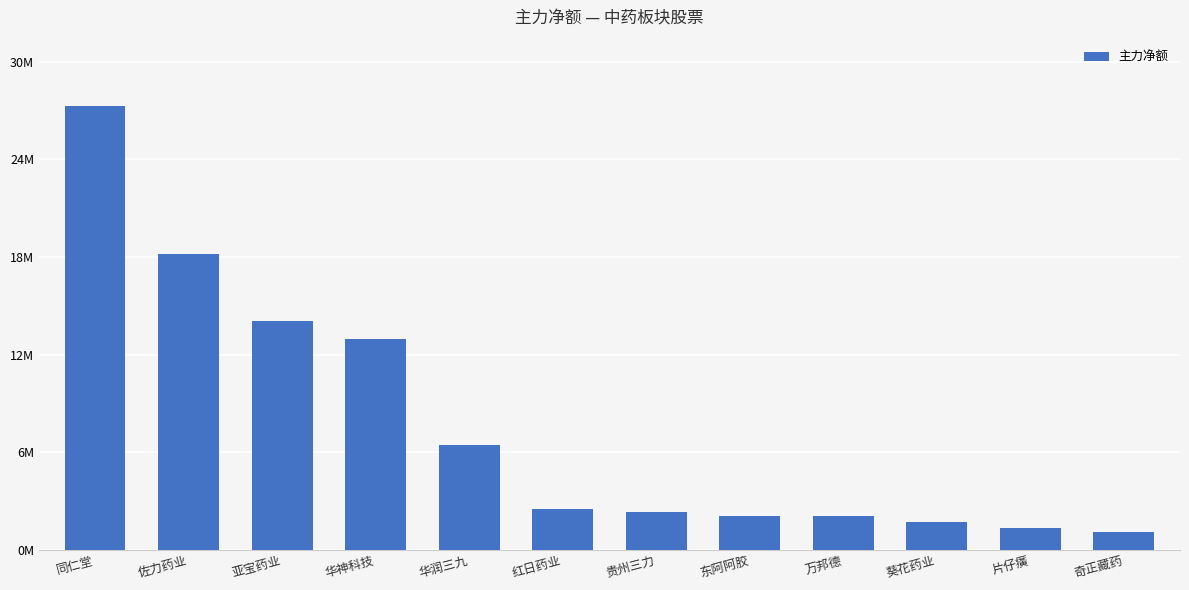

Does the chart contain any negative values?

No